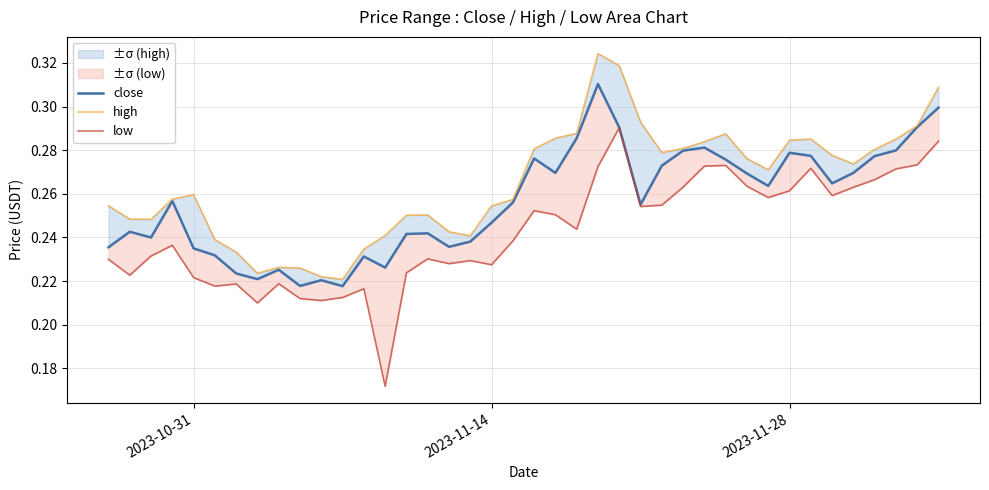

True or false: high has a value of 0.1 at 15.

False